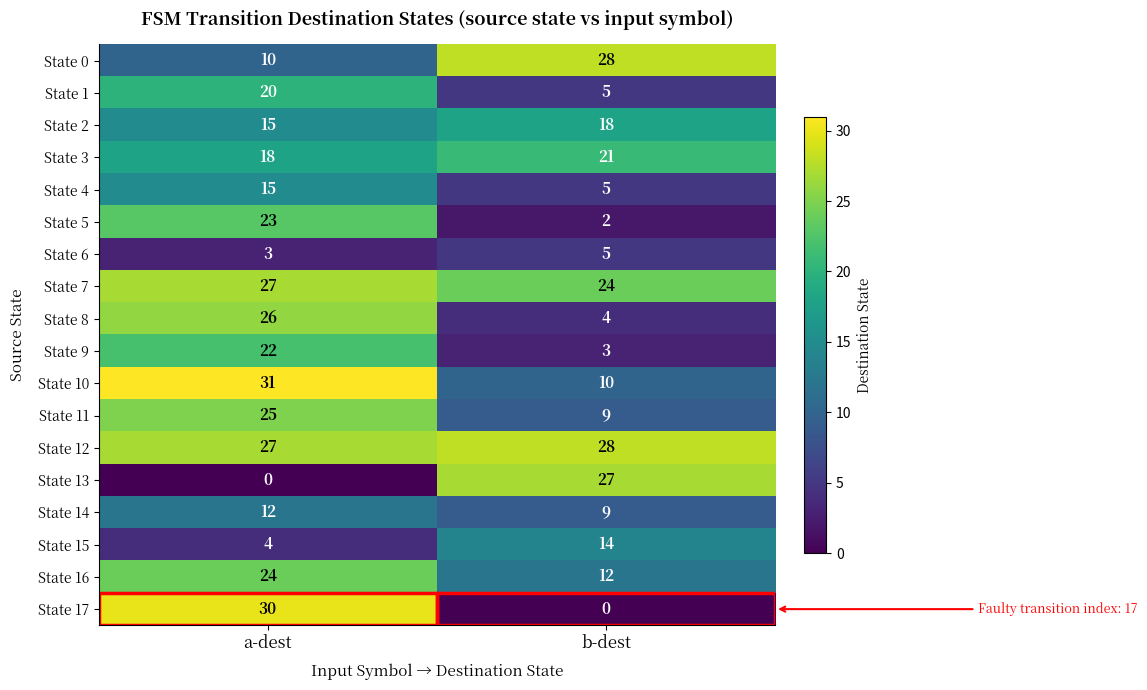

What is the greatest value displayed?

31